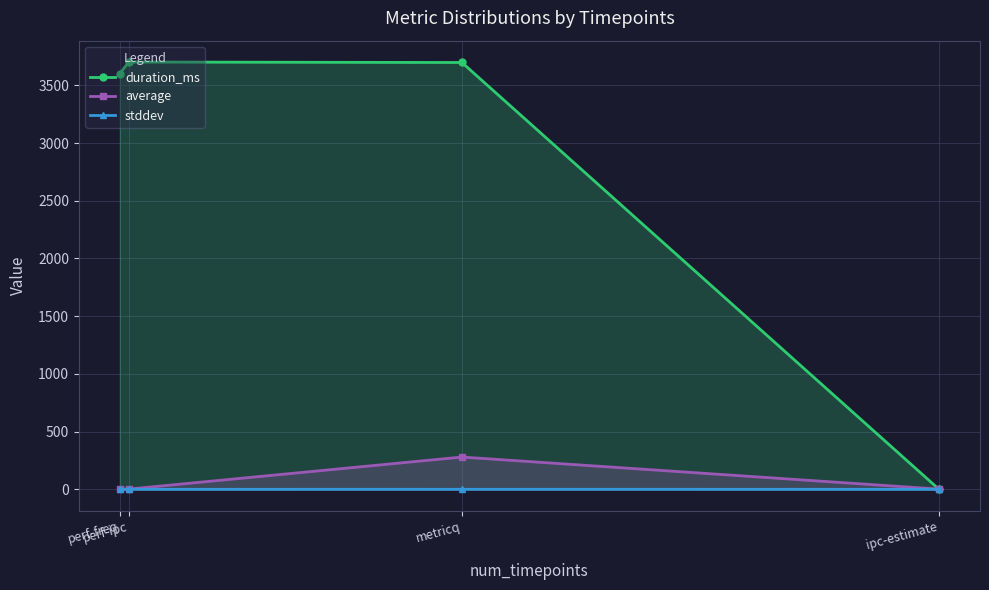

What is the difference between the stddev values at perf-ipc and metricq?

0.3